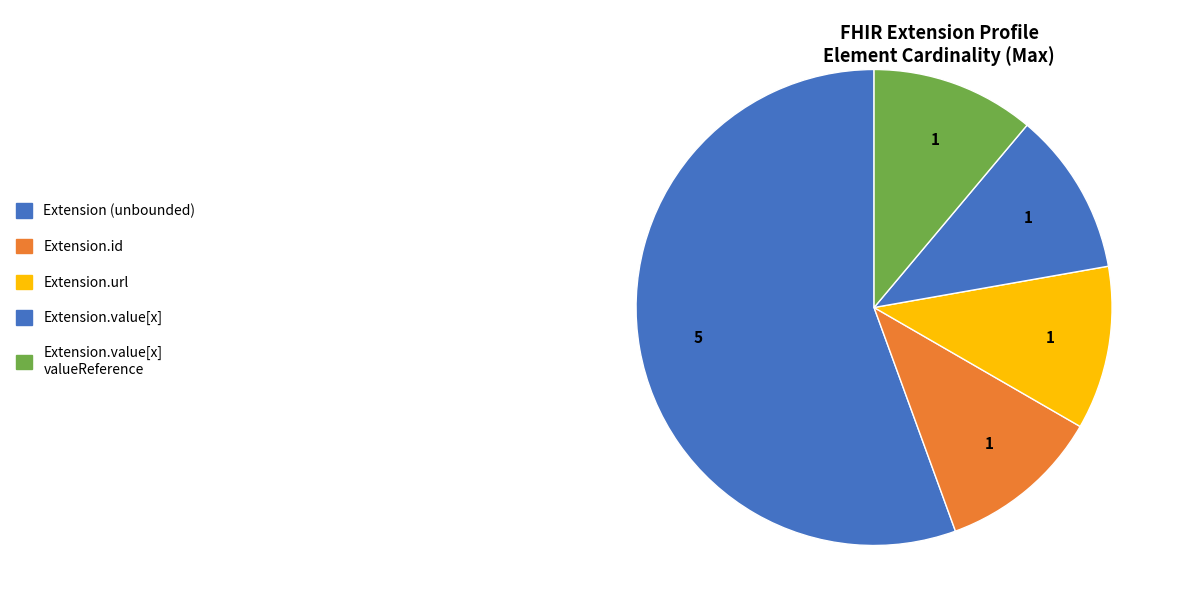

How many slices are in this pie chart?

5